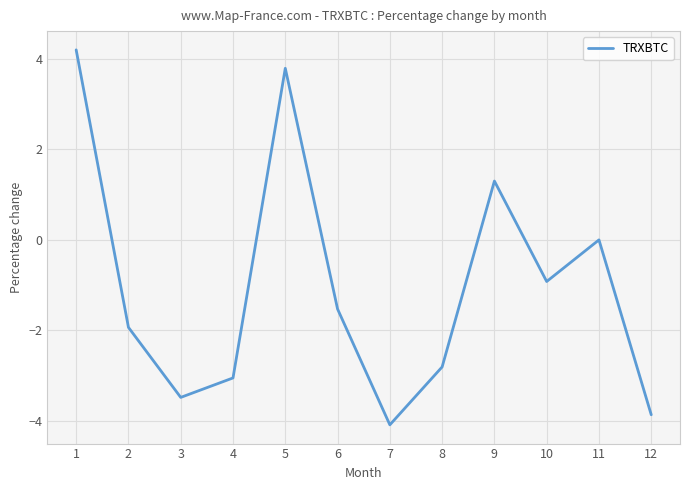

Read the value at 1.

4.2